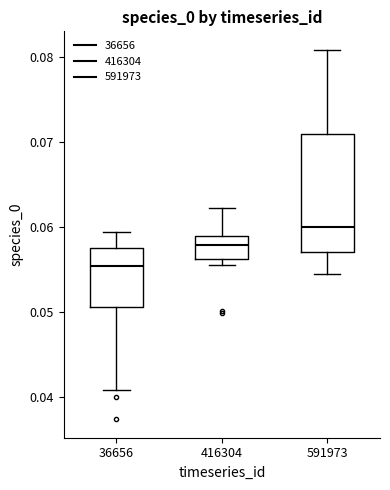

Where does the upper whisker of the box at x = 591973 end on the y-axis? The values are not printed on the chart, so give them approximately, as read against the axis.

0.081